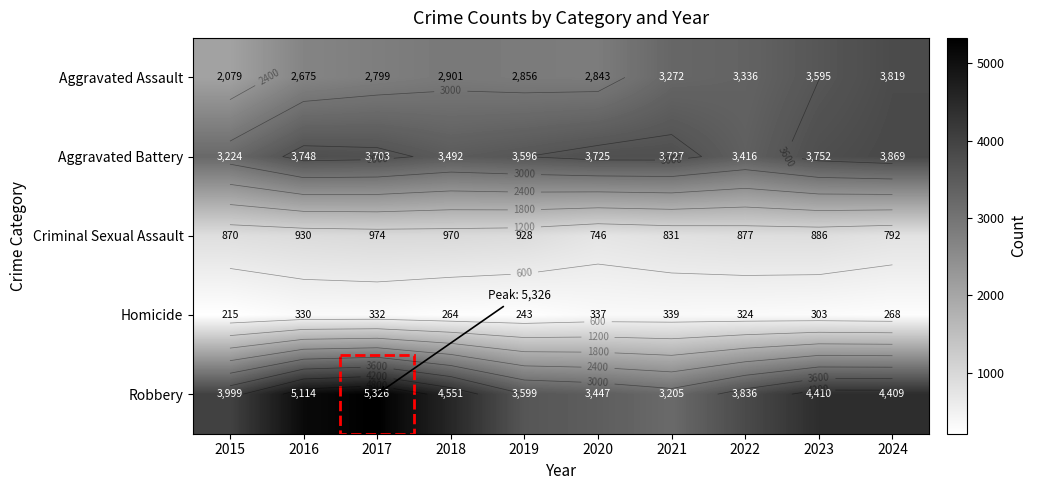

Where is Criminal Sexual Assault nearest to the value 860?

2015